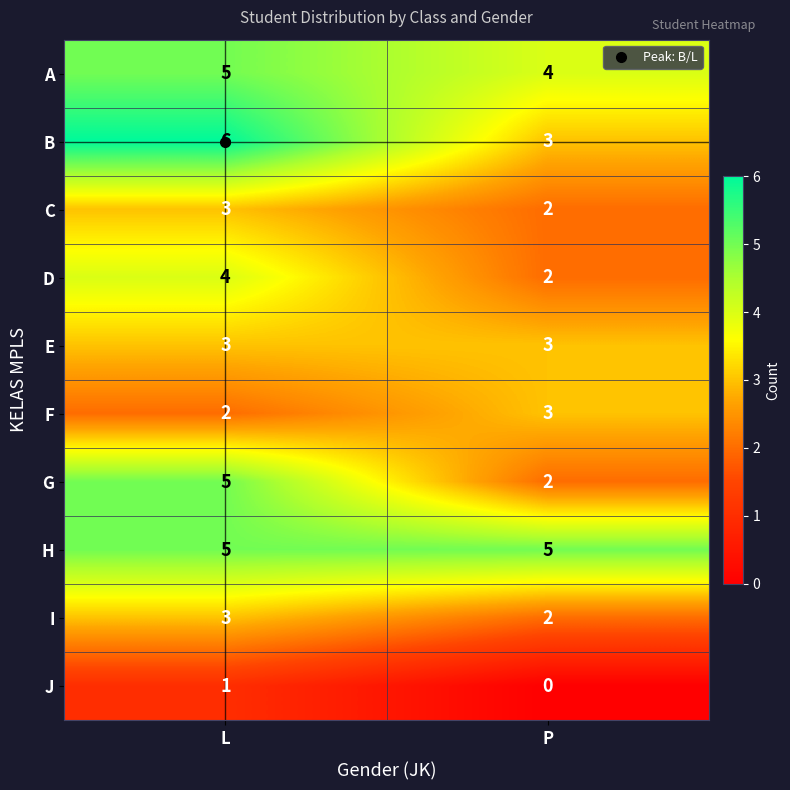

Is the value of A at P greater than the value of H at P?

No